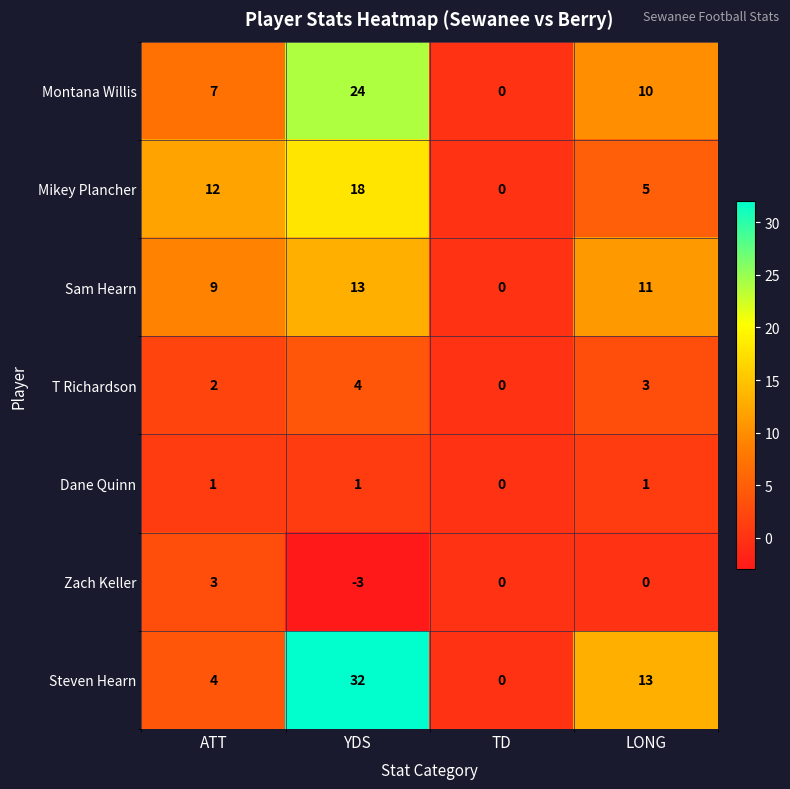

What is the difference between the highest and lowest values at LONG?

13